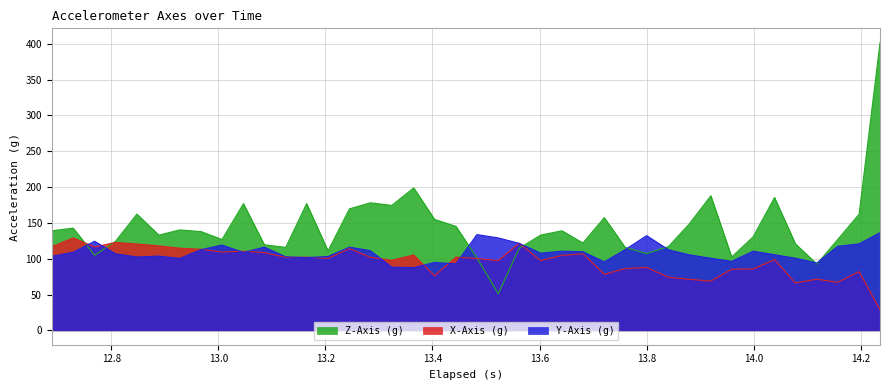

How many data points does each series have?

40